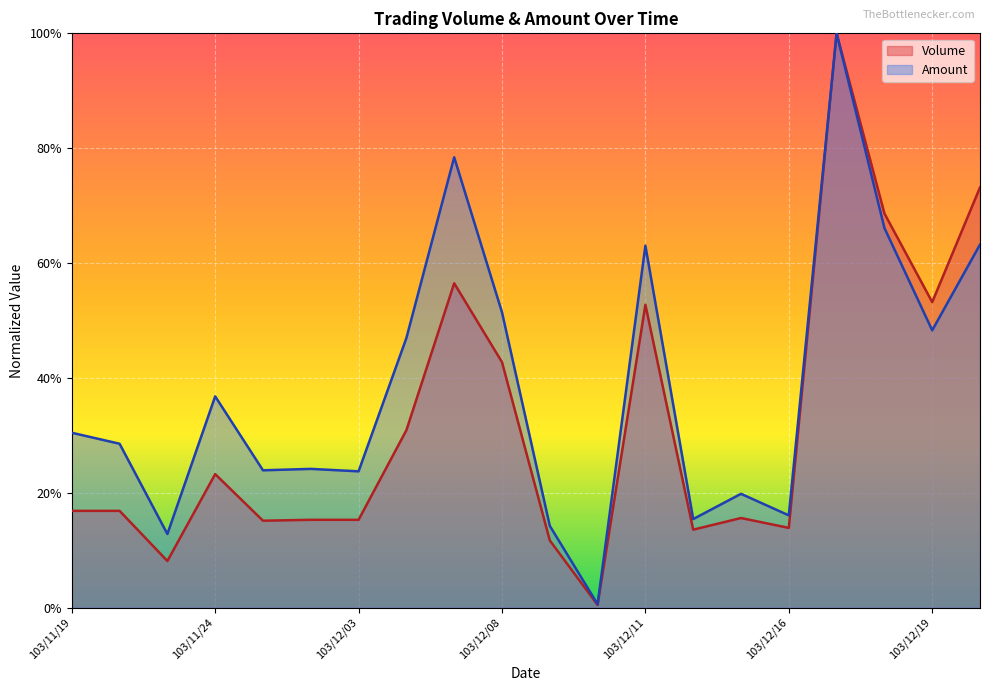

What is the spread (max minus min) of values at 103/11/19?

0.1